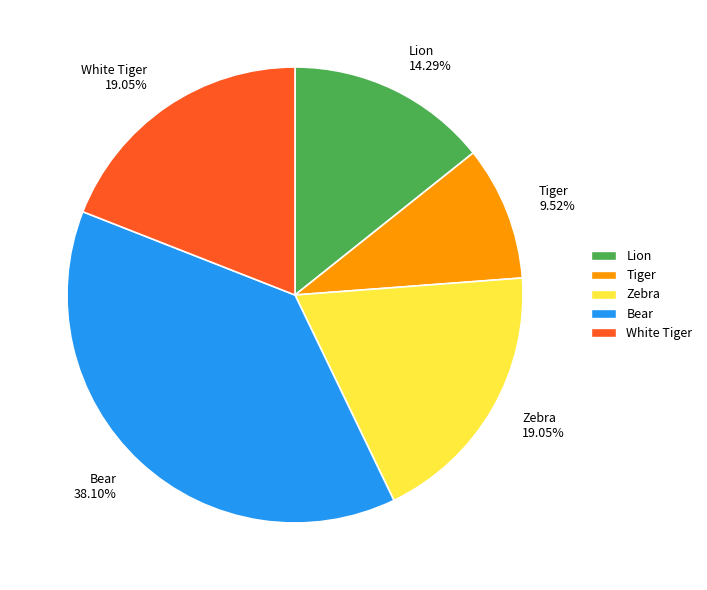

To the nearest percent, what percentage of the pie is Tiger?

10%